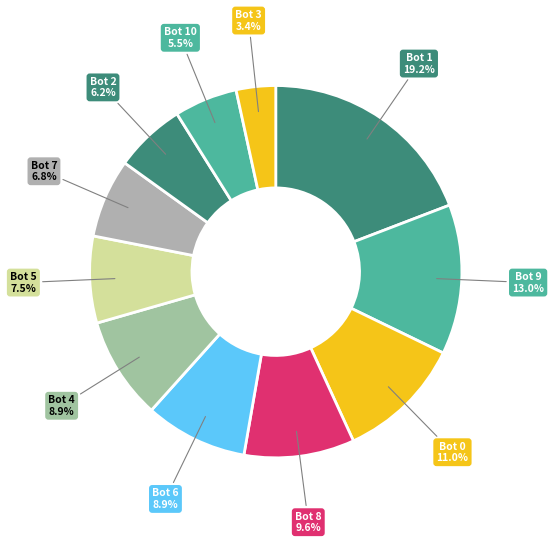

To the nearest percent, what portion does Bot 7 represent?

7%